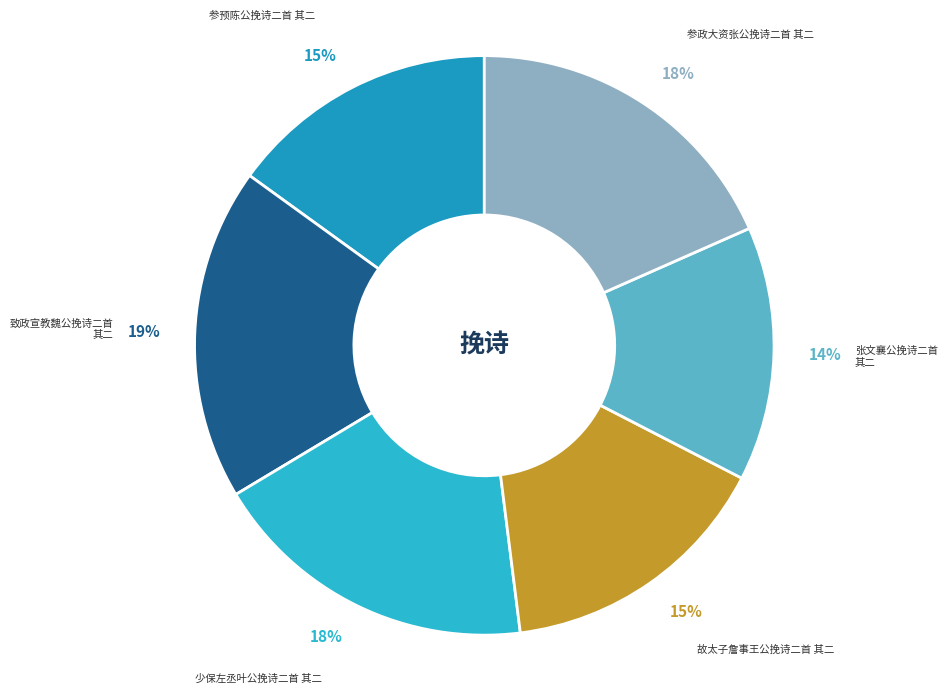

To the nearest percent, what percentage of the pie is 故太子詹事王公挽诗二首 其二?

15%